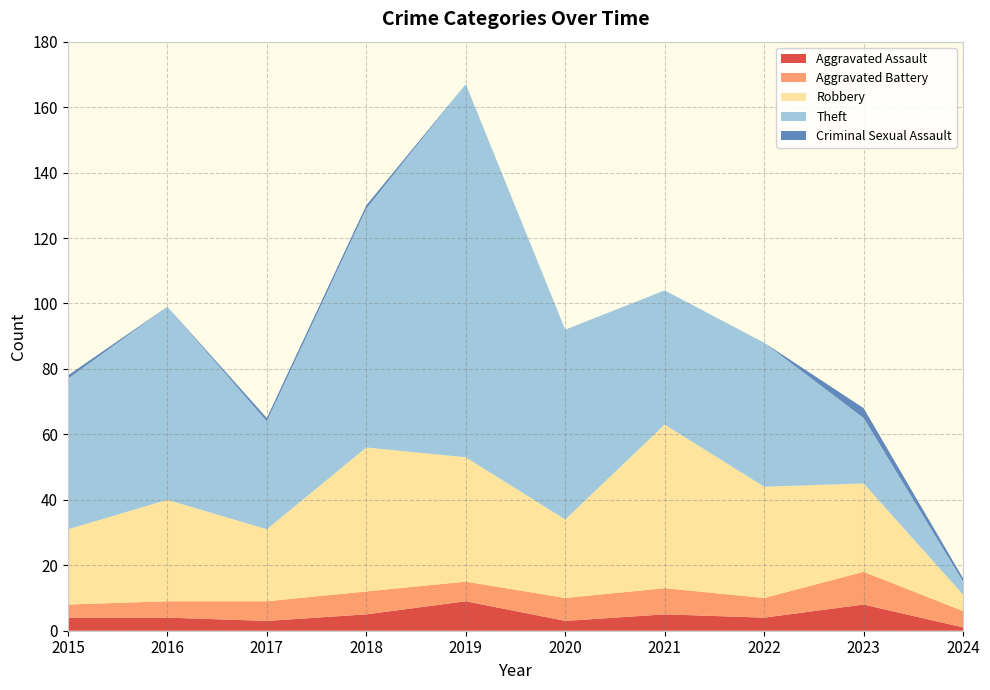

Reading right to left, transcribe all the data shown in this chart.

Aggravated Assault: 2024=1	2023=8	2022=4	2021=5	2020=3	2019=9	2018=5	2017=3	2016=4	2015=4
Aggravated Battery: 2024=5	2023=10	2022=6	2021=8	2020=7	2019=6	2018=7	2017=6	2016=5	2015=4
Robbery: 2024=5	2023=27	2022=34	2021=50	2020=24	2019=38	2018=44	2017=22	2016=31	2015=23
Theft: 2024=4	2023=20	2022=44	2021=41	2020=58	2019=114	2018=73	2017=33	2016=59	2015=46
Criminal Sexual Assault: 2024=1	2023=3	2022=0	2021=0	2020=0	2019=0	2018=1	2017=1	2016=0	2015=1